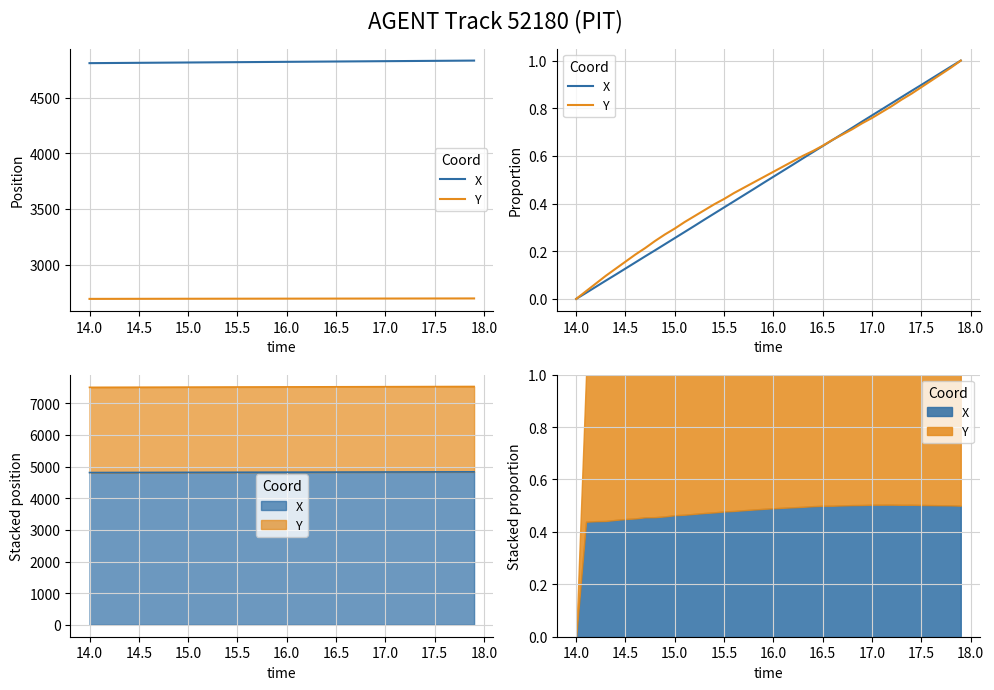

Is the value of X at 38 greater than the value of Y at 27?

Yes